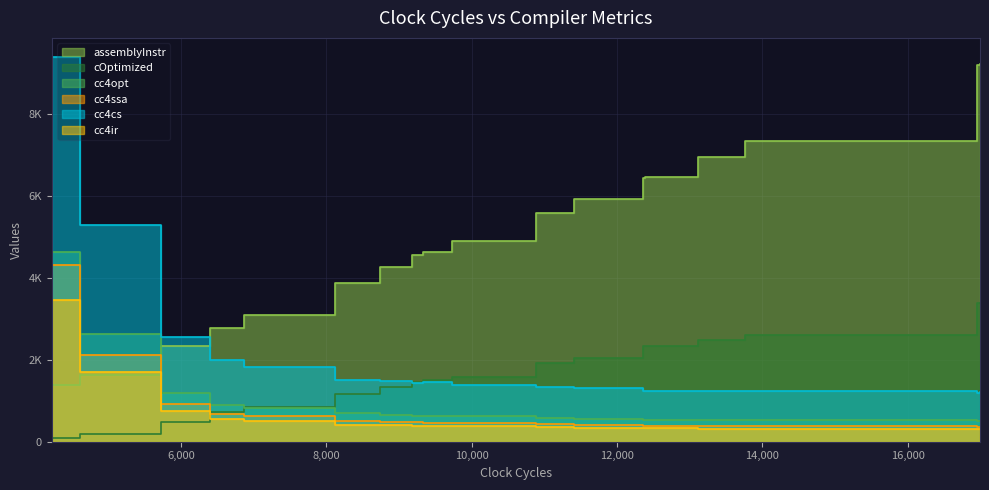

What is the sum of the cc4opt values at 11 and 0?

11.9